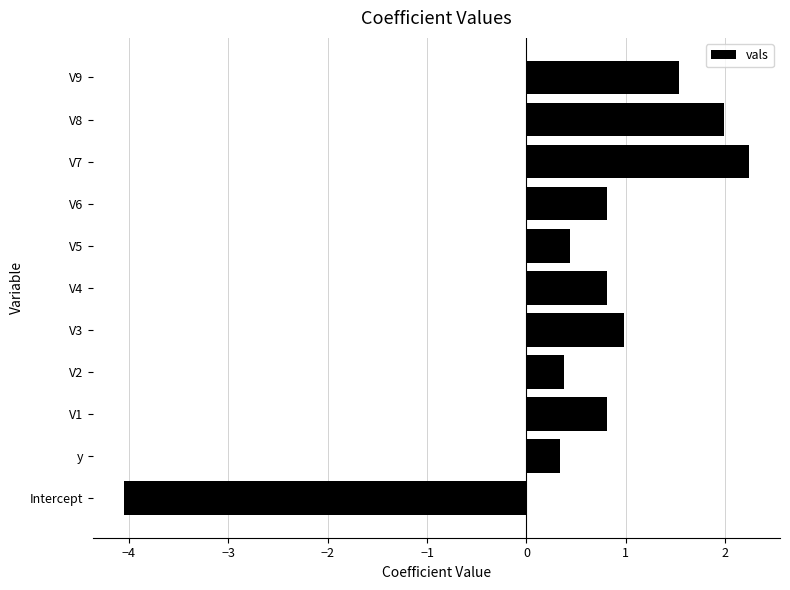

The chart shows a value of 2.0 at V8. True or false?

True